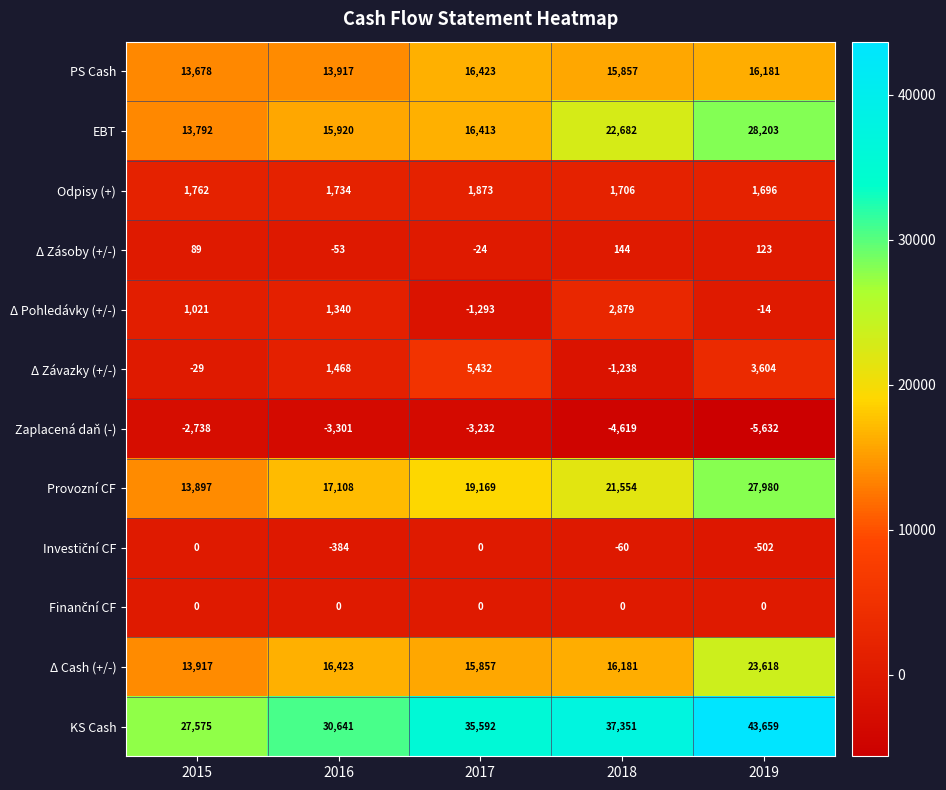

The value of EBT at 2019 is 14363. True or false?

False